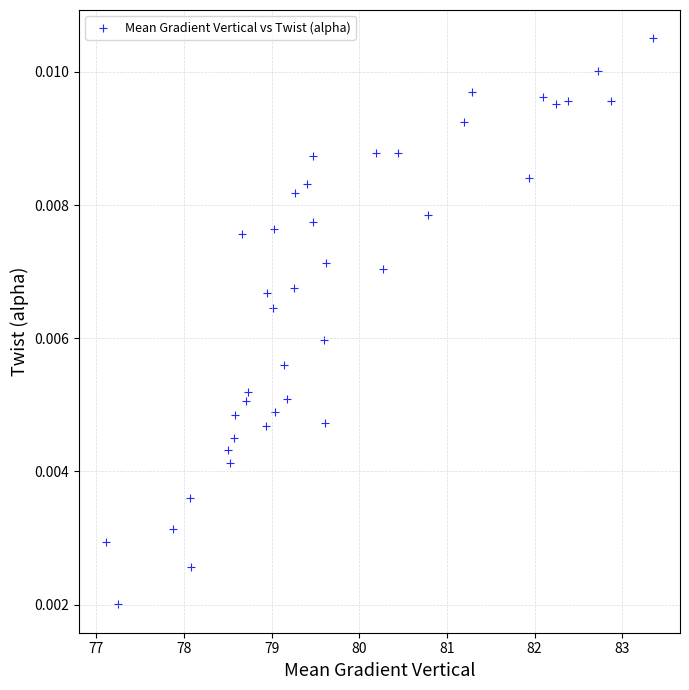

What is the range of X values (max minus min)?

6.2